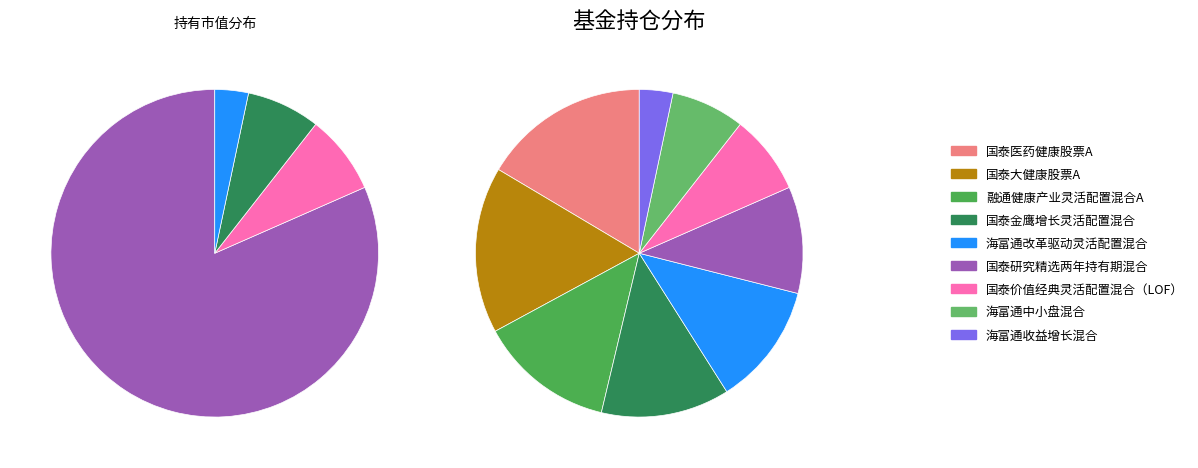

Is it true that 国泰金鹰增长灵活配置混合 is 13% of the pie?

True